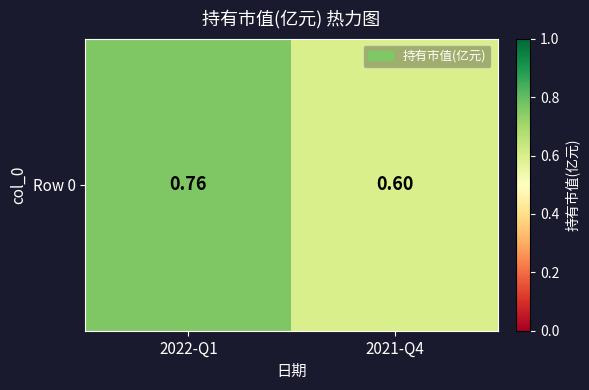

How many values are between 0 and 1?

2